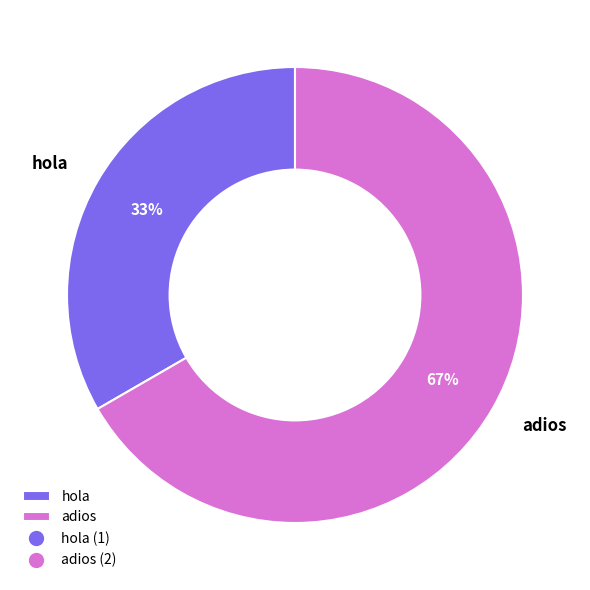

To the nearest percent, what is the combined percentage of adios and hola?

100%